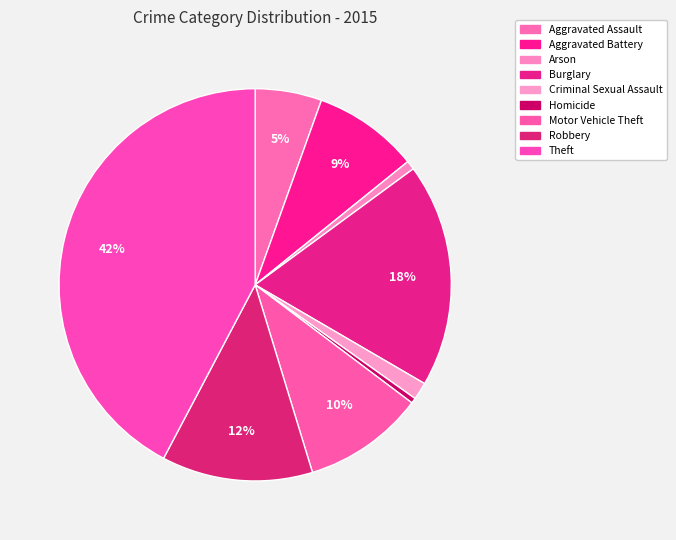

To the nearest percent, what is the difference between the largest and smallest slice percentages?

42%